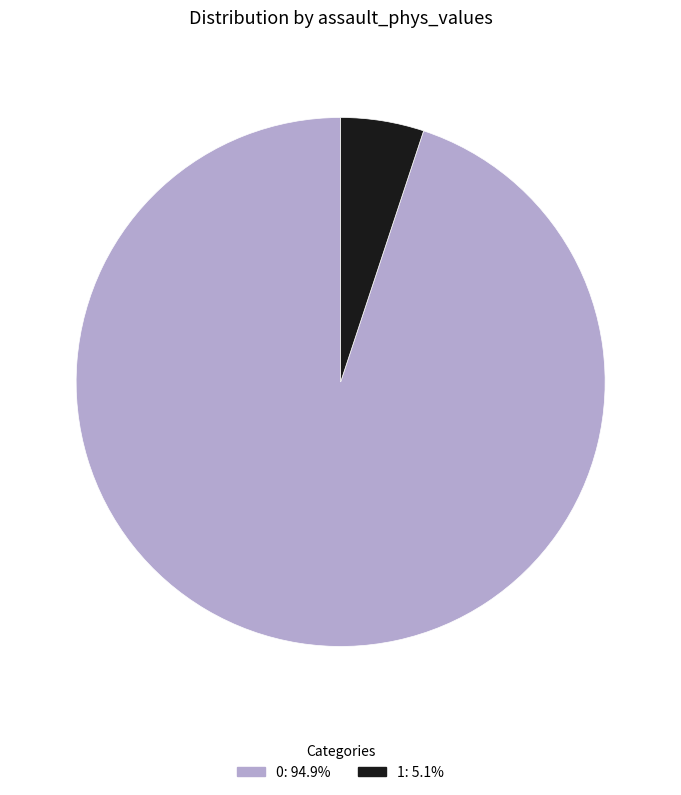

Combined, do 0 and 1 account for over 50%?

Yes